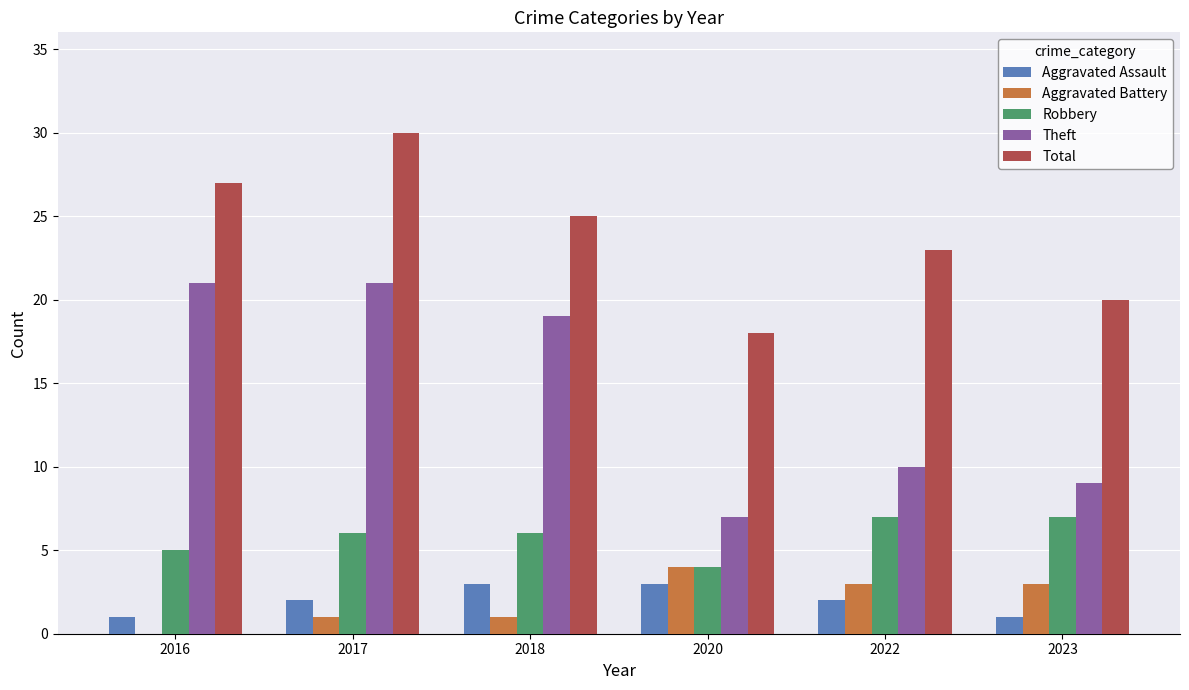

At which label is Theft closest to 14?

2022